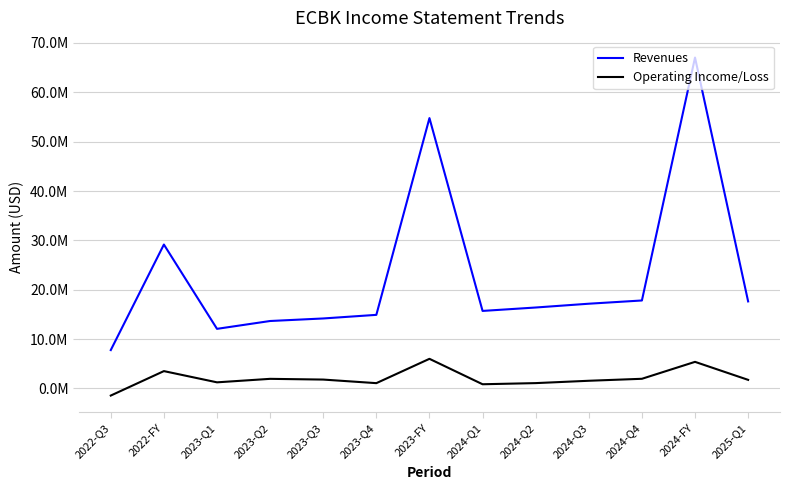

Reading right to left, extract all data points from this chart.

Revenues: 17621000	67045000	17811000	17155000	16386000	15694000	54776000	14897000	14166000	13651000	12062000	29149000	7758000
Operating Income/Loss: 1721000	5371000	1939000	1538000	1063000	832000	5985000	1055000	1781000	1928000	1220000	3496000	-1461000